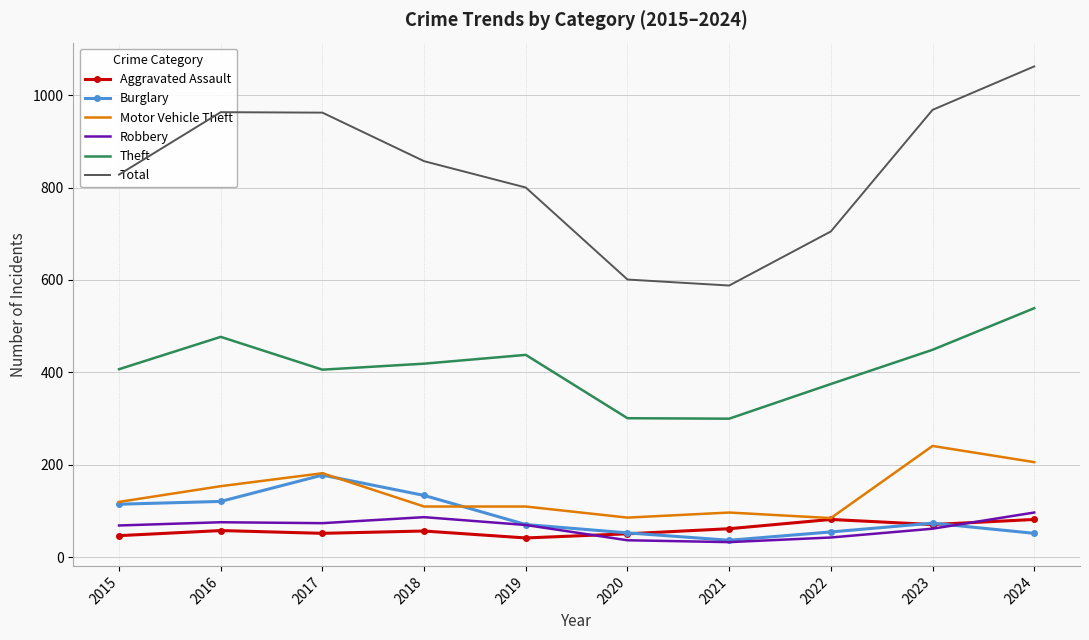

Is it true that Motor Vehicle Theft equals 182 at 2017?

True